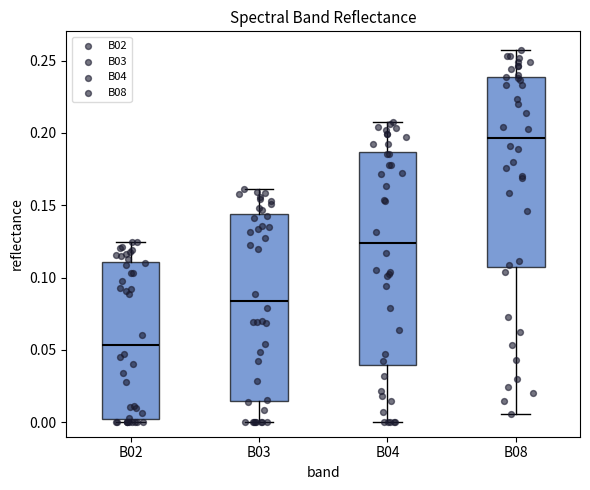

Reading left to right, read every box against the y-axis: the position of its median line, the range the box covers, and the ends of its whiskers. The values are not printed on the chart, so give them approximately, as read against the axis.

B02: median 0.055, box 0.000 to 0.110, whiskers 0.000 (just below the box's lower edge) to 0.125
B03: median 0.085, box 0.015 to 0.145, whiskers 0.000 to 0.160
B04: median 0.125, box 0.040 to 0.185, whiskers 0.000 to 0.210
B08: median 0.195, box 0.105 to 0.240, whiskers 0.005 to 0.255